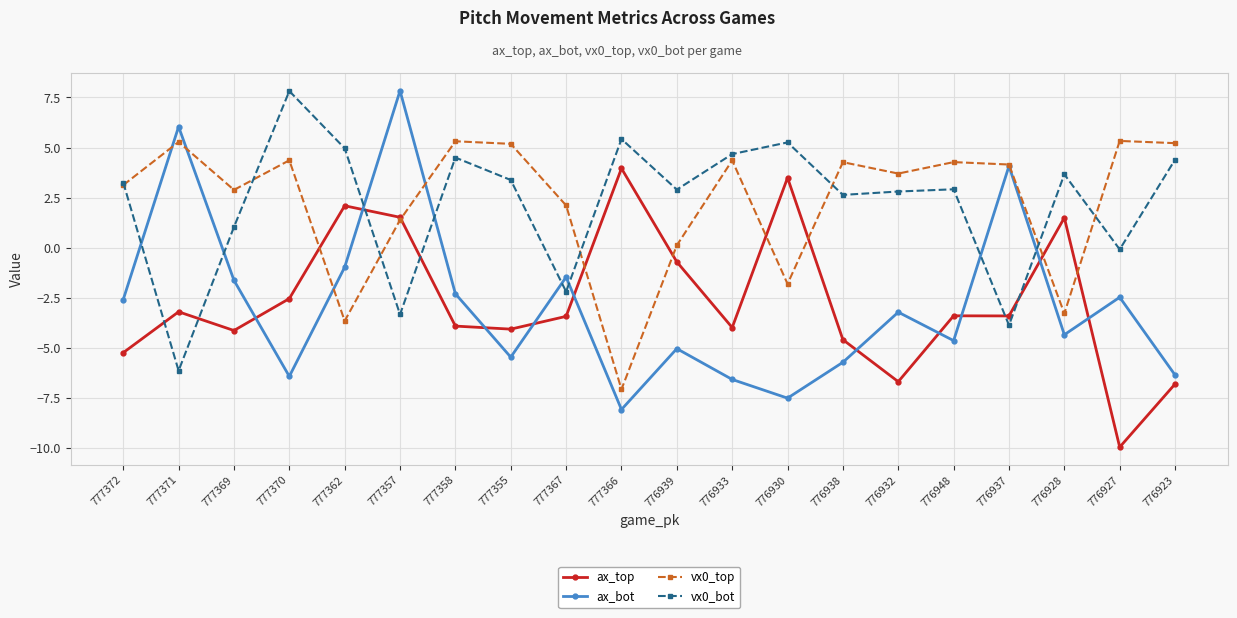

How many values in ax_bot are below zero?

17